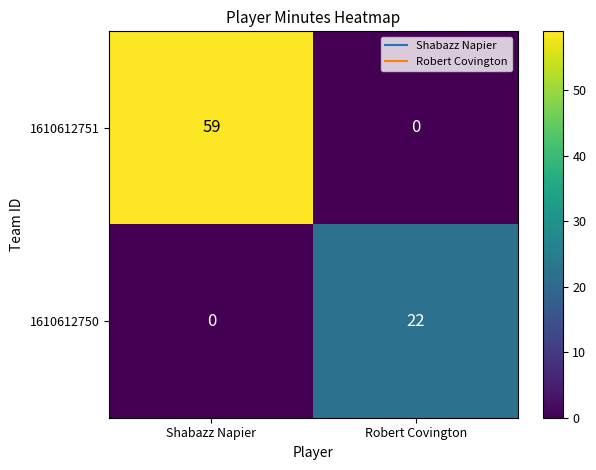

List the series in order of their overall mean, highest first.

1610612751, 1610612750